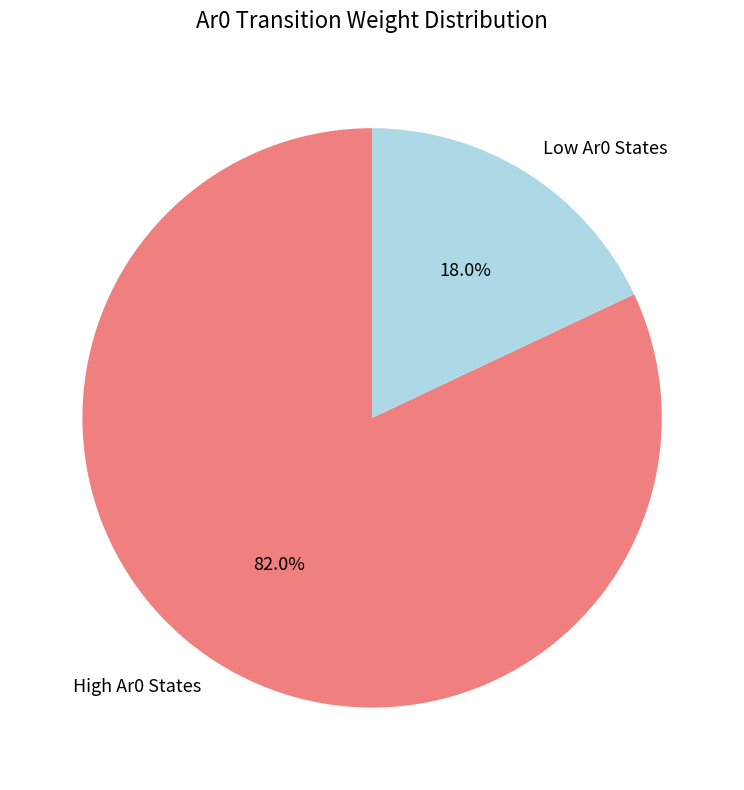

Which slice represents more than half of the pie?

High Ar0 States